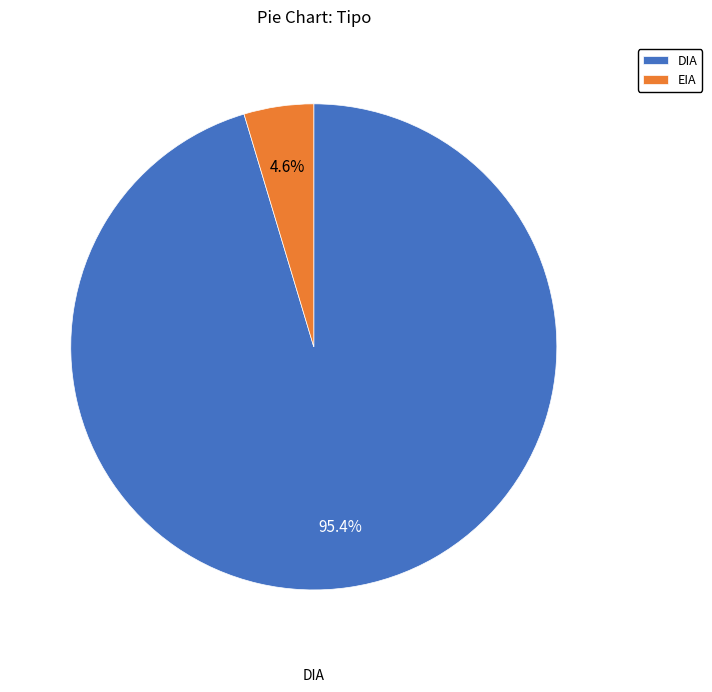

Does DIA account for over 50% of the chart?

Yes